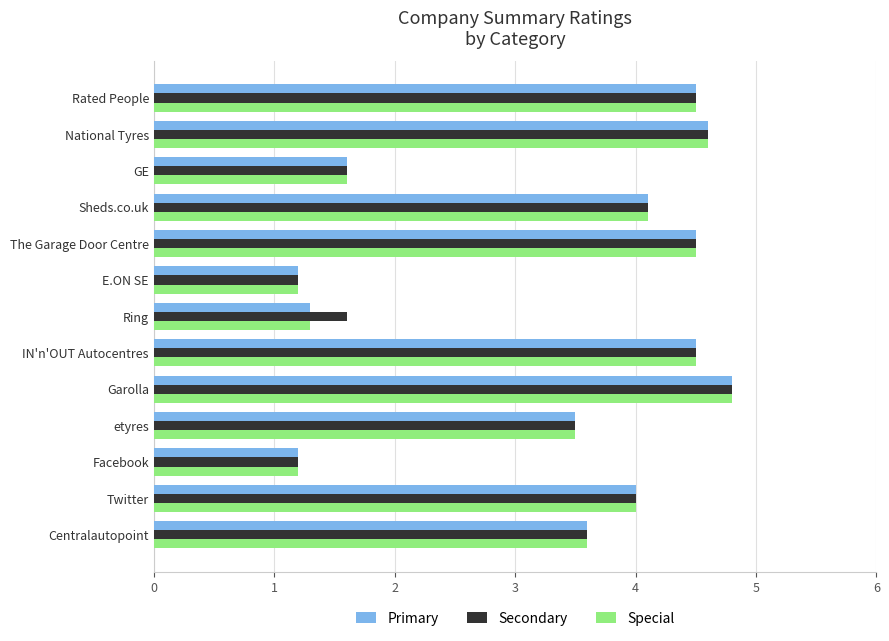

At which category is the sum across all series the highest?

Garolla